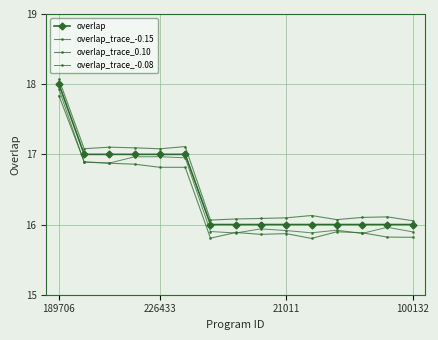

Is this an area chart (filled region under the line)?

No